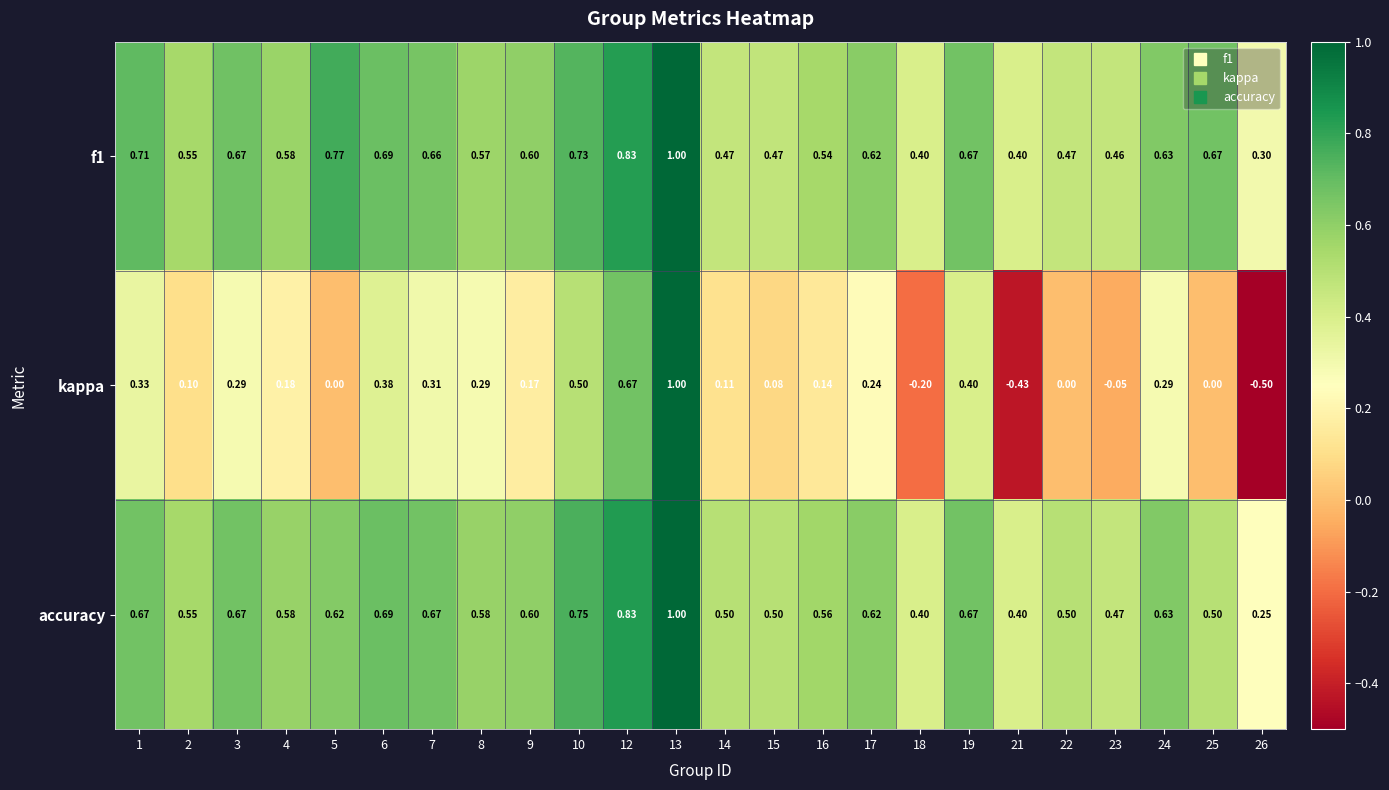

Is the value of kappa at 2 greater than the value of f1 at 7?

No